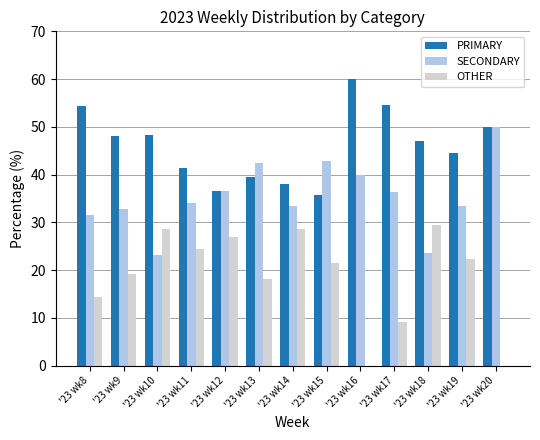

How many groups of bars are there?

13